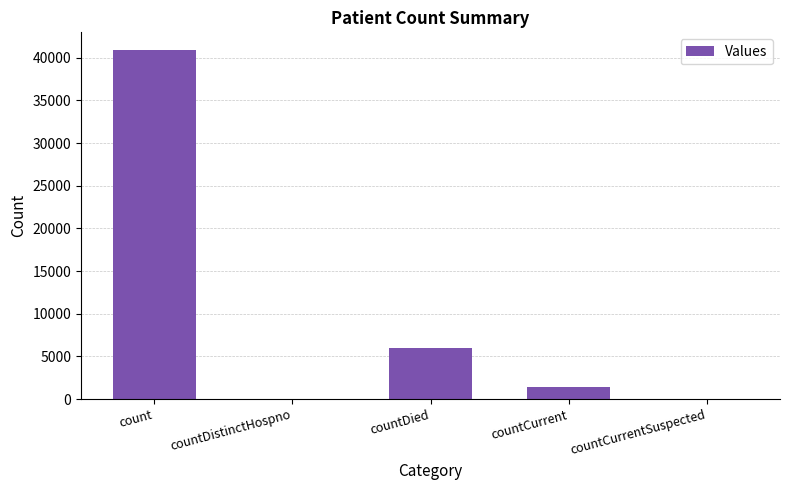

At which label is the value closest to 20464?

countDied